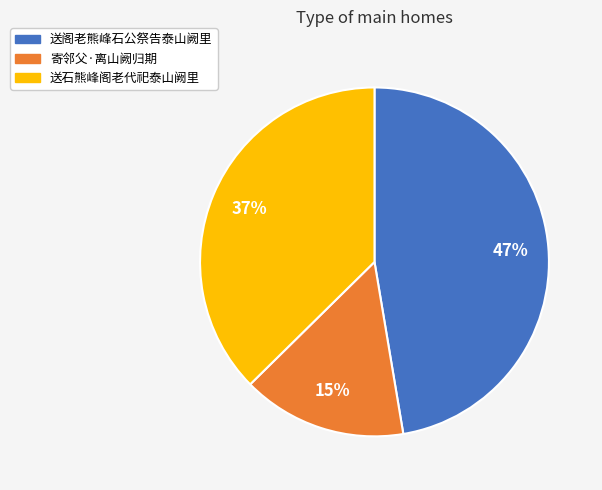

How many segments does this pie chart have?

3